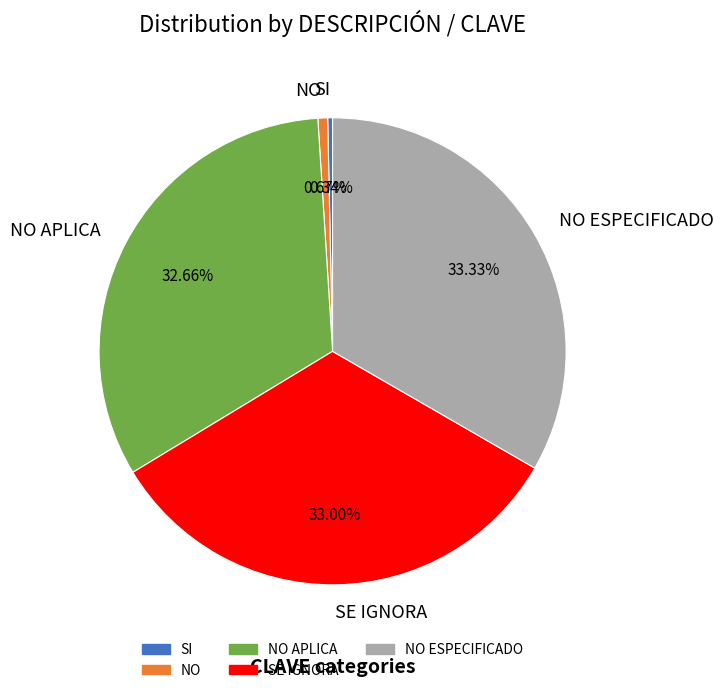

Approximately how many times larger is the value at NO APLICA compared to SE IGNORA?

1.0